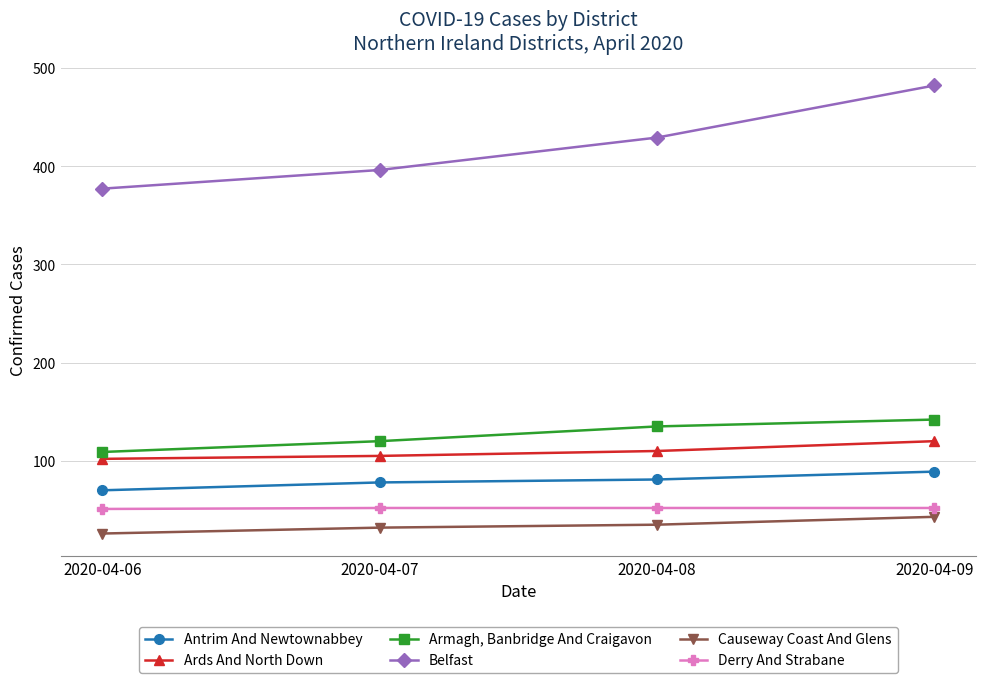

The value of Belfast at 2020-04-09 is 176. True or false?

False